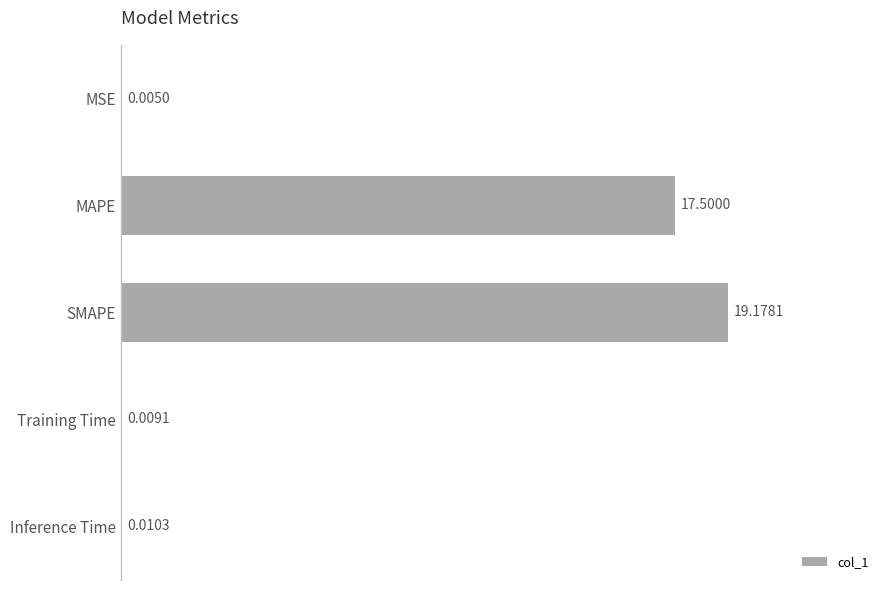

Which label corresponds to the largest value in the chart?

SMAPE